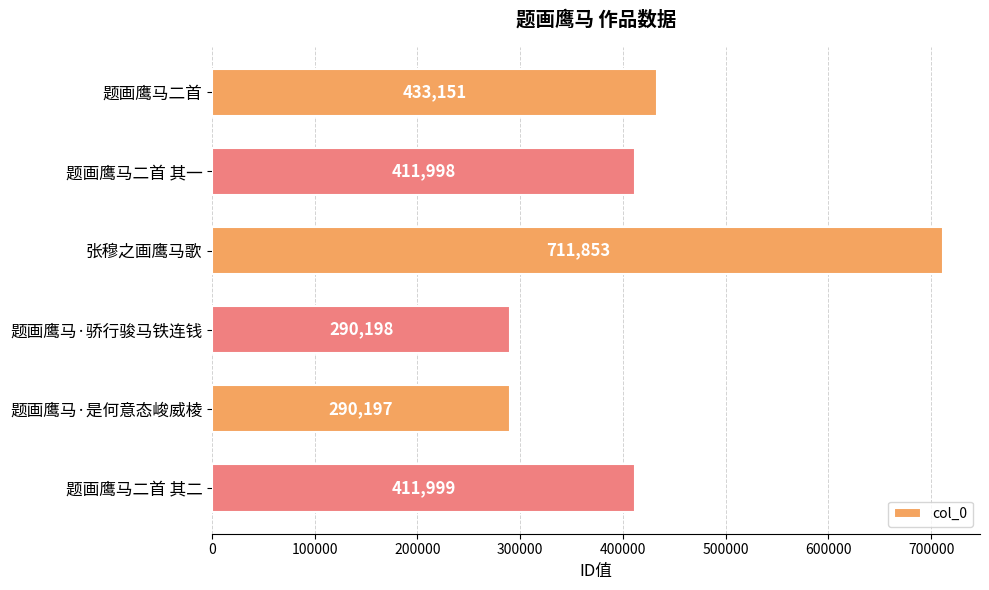

Which has a higher value, 题画鹰马二首 or 题画鹰马二首 其一?

题画鹰马二首